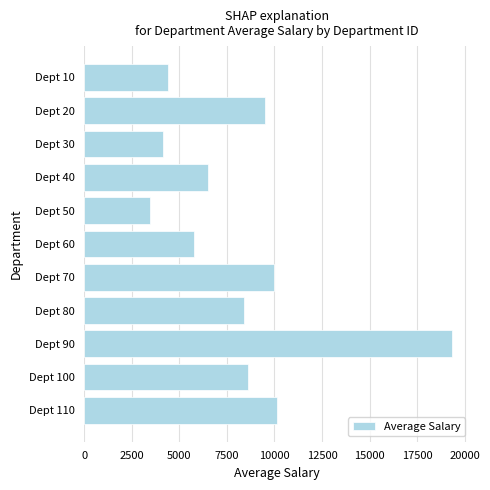

The value at Dept 60 is 5760. True or false?

True